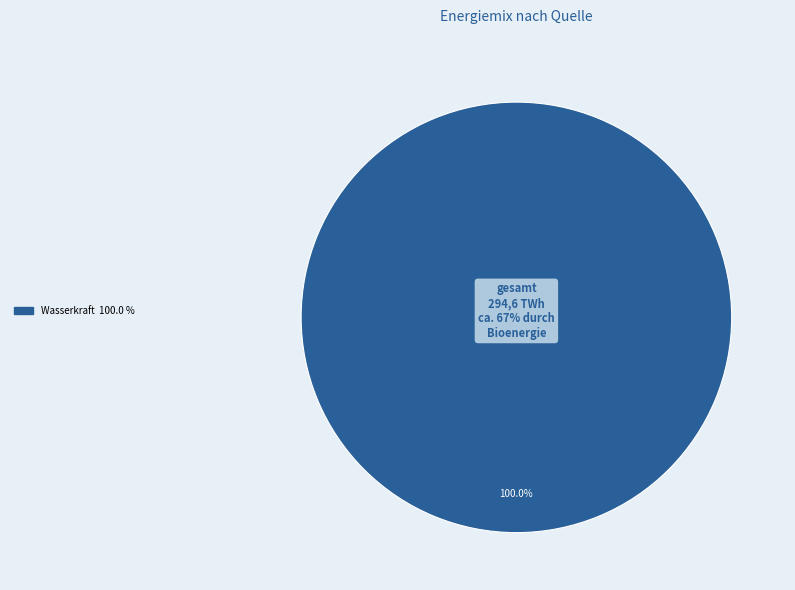

Count the number of slices in the pie.

8